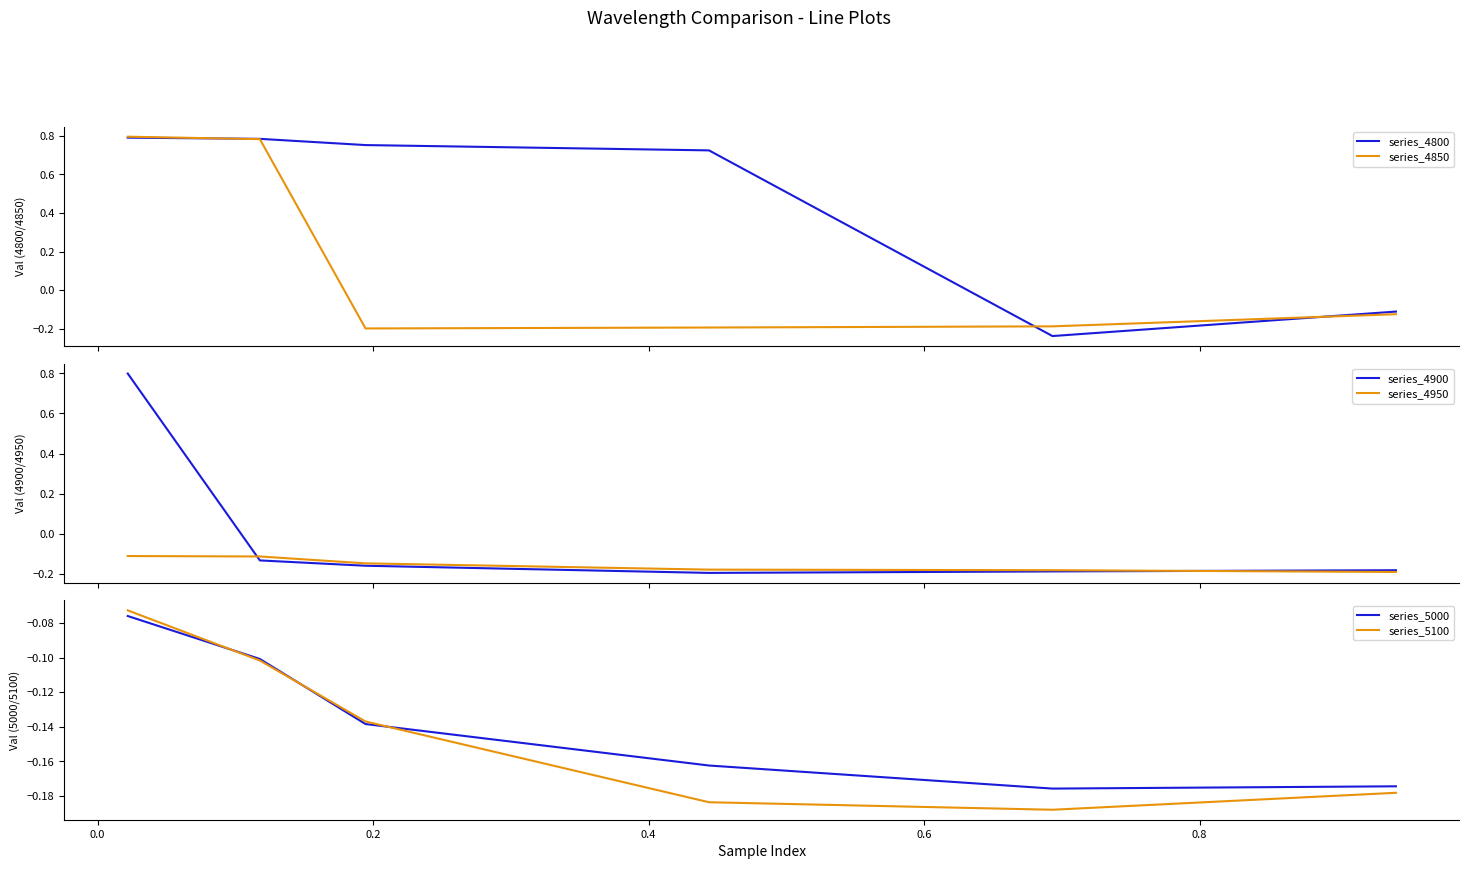

Is this an area chart (filled region under the line)?

No